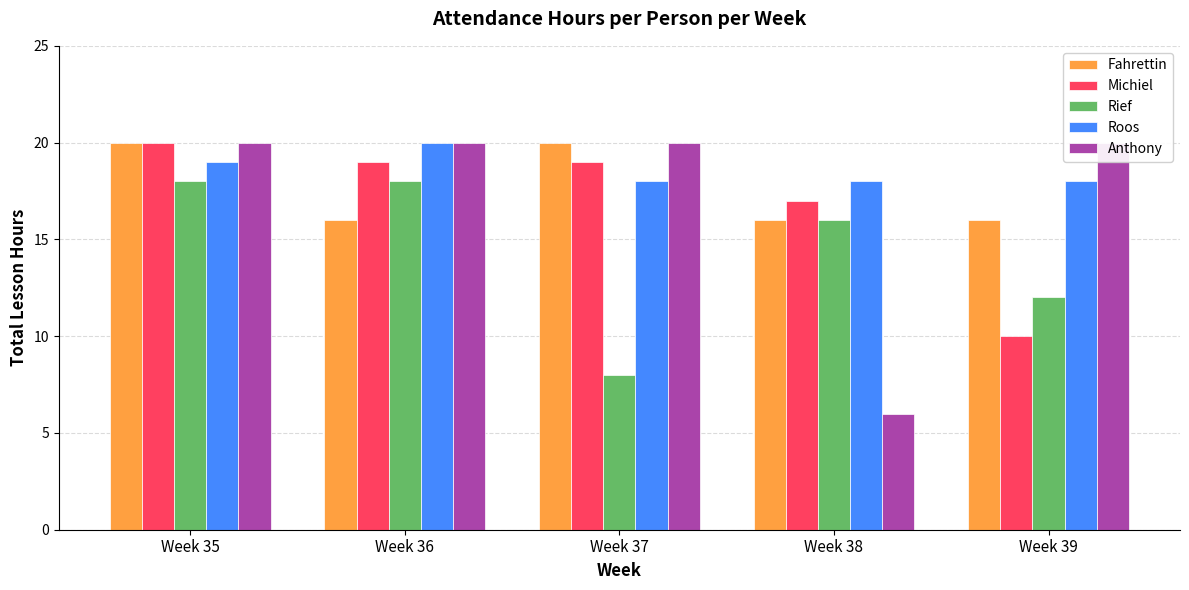

At how many categories does at least one series exceed 8?

5